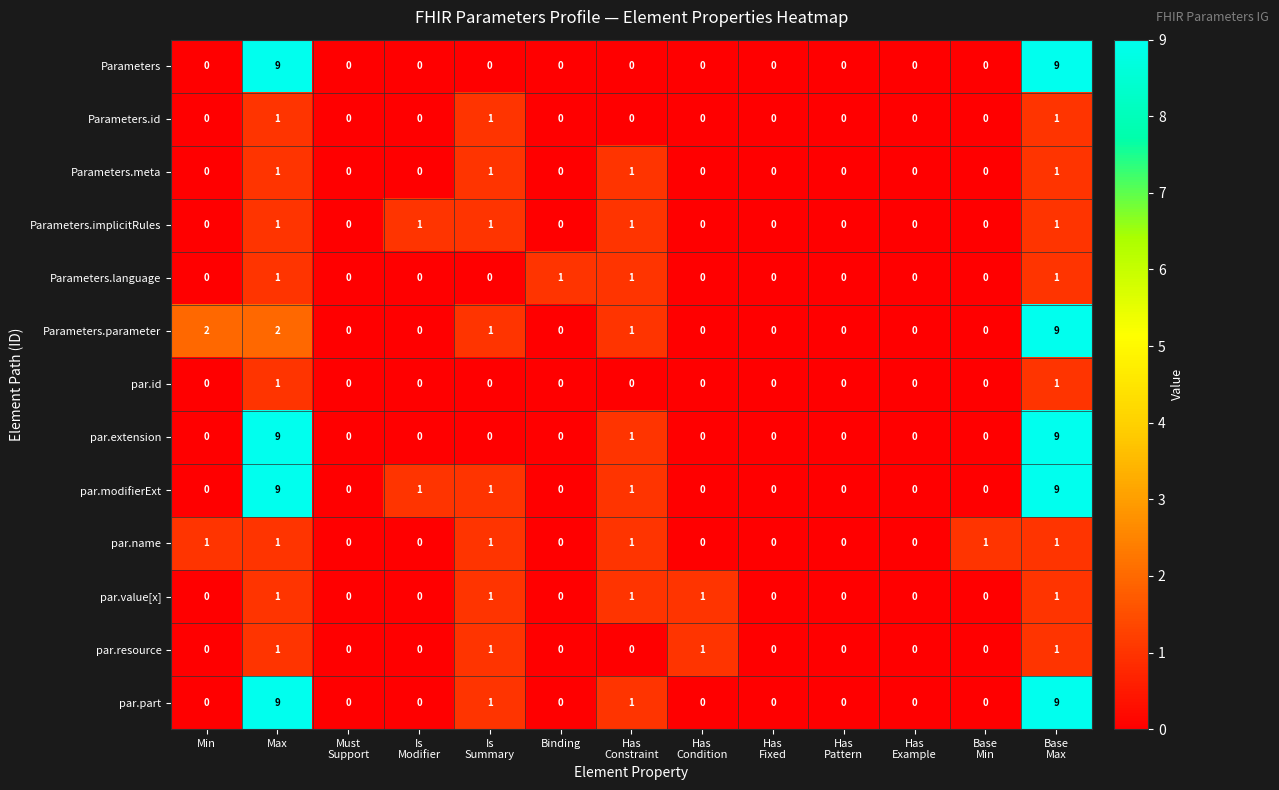

What is the total value across all series at Base
Max?

53